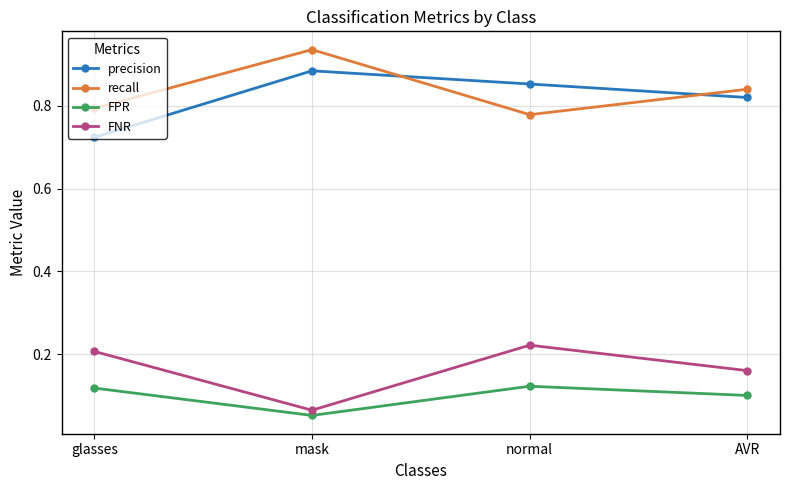

In FPR, how many points are higher than both neighbors (excluding endpoints)?

1